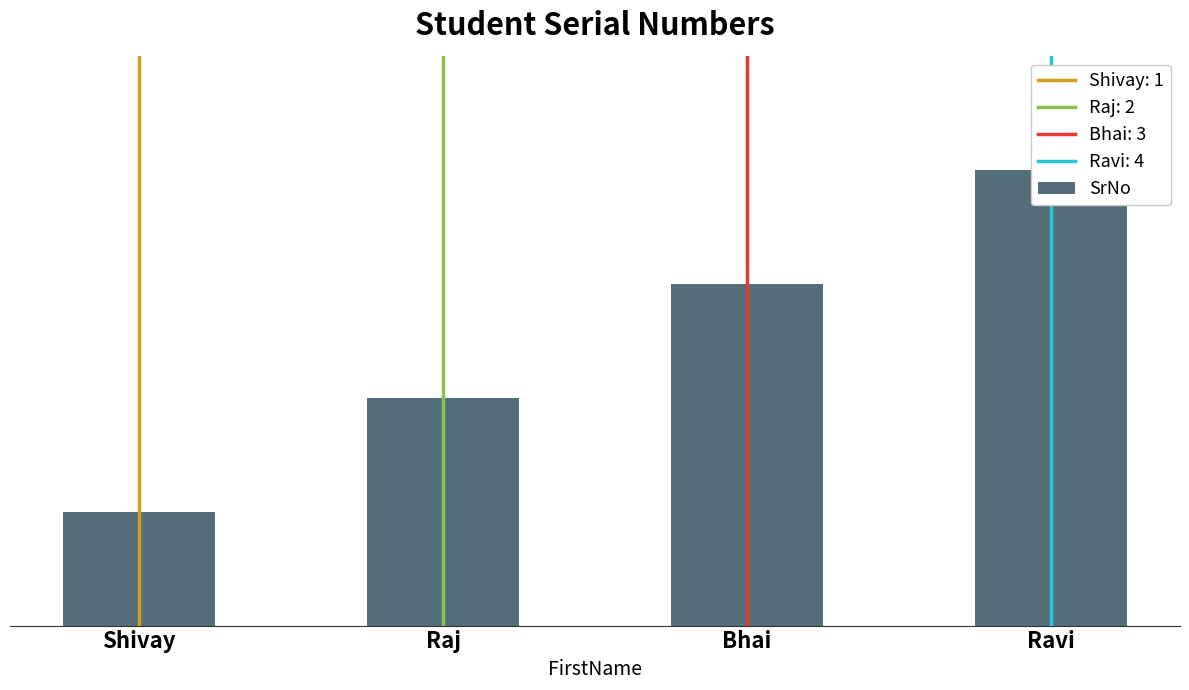

The value at Ravi is 7. True or false?

False